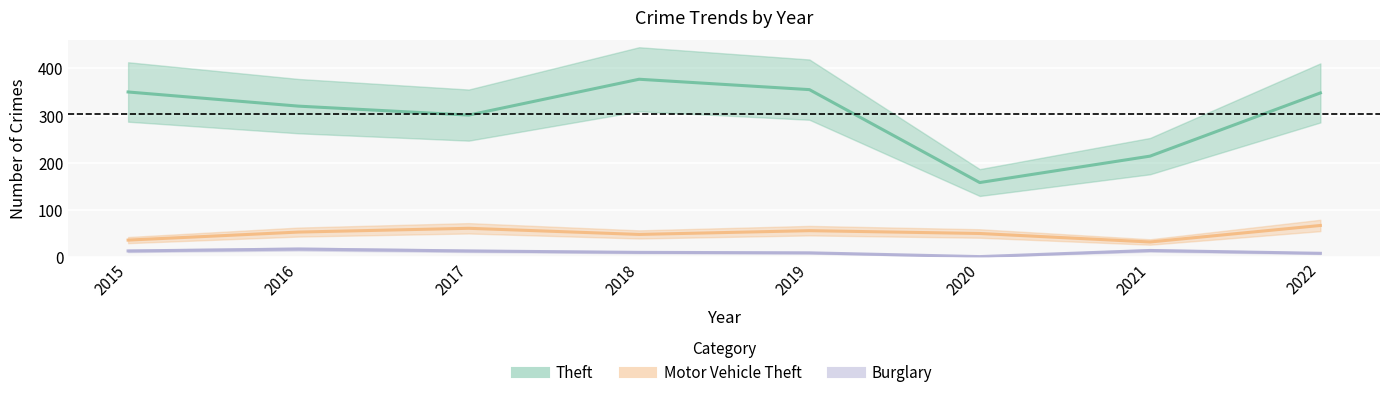

At which label does Burglary first exceed 13?

2016